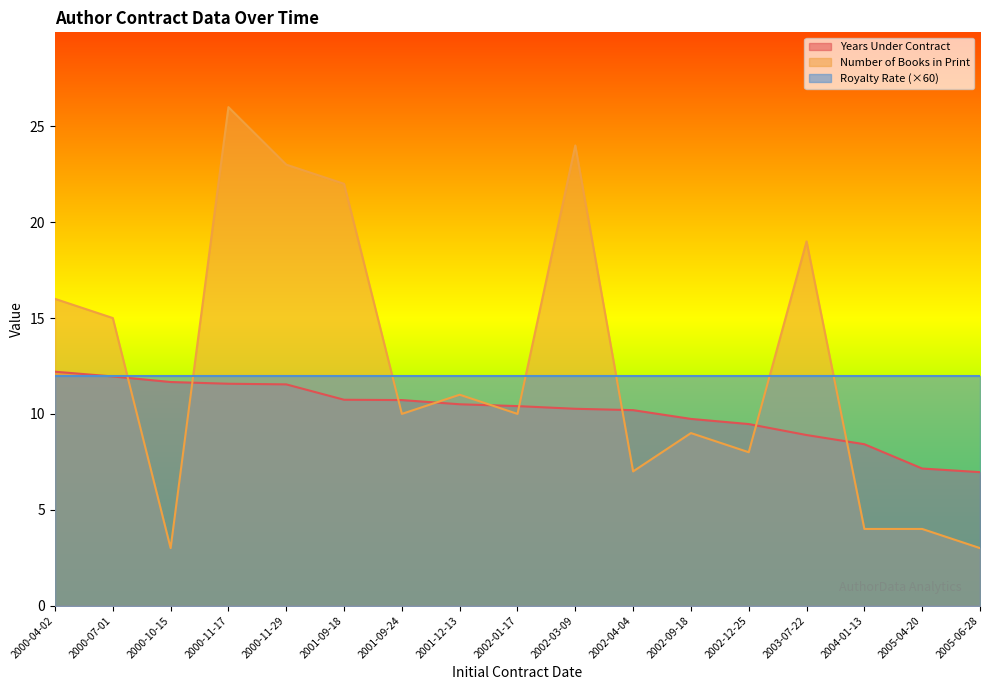

What is the difference between the Years Under Contract values at 2001-12-13 and 2005-06-28?

3.5